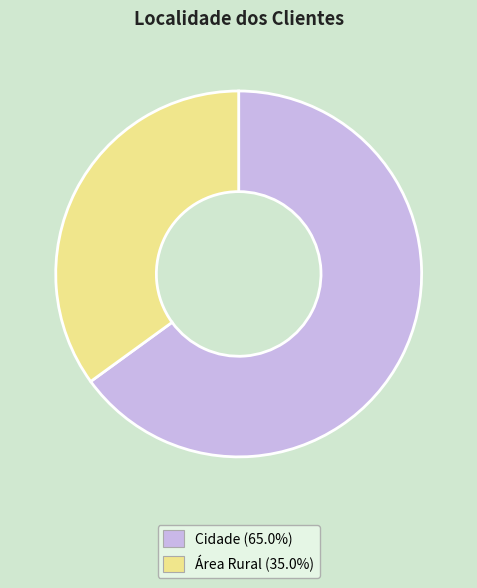

Rank the categories by value from highest to lowest.

Cidade, Área Rural